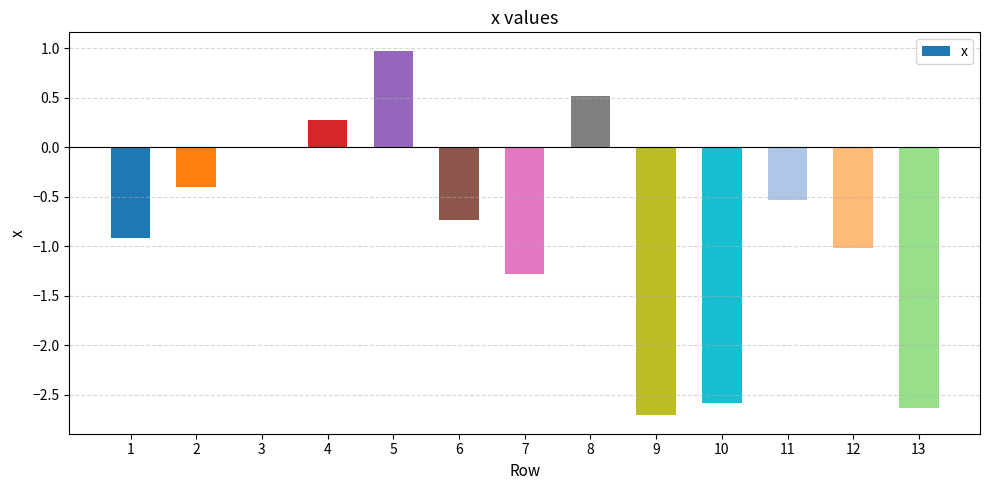

The value at 8 is 0.1. True or false?

False